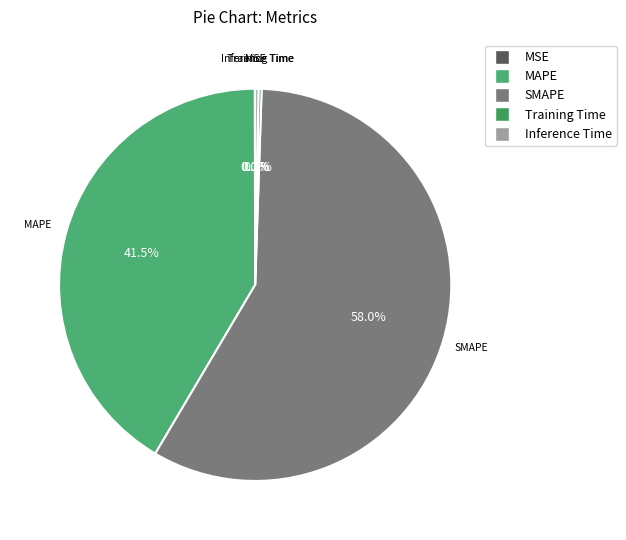

Which slice is the largest?

SMAPE